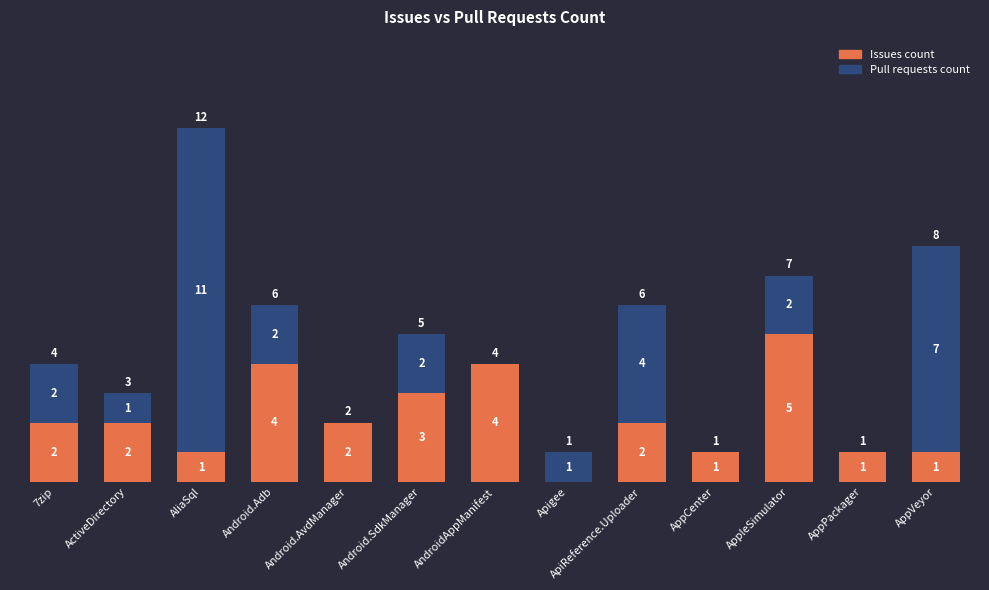

The Issues count series shows 4 at Android.Adb. True or false?

True